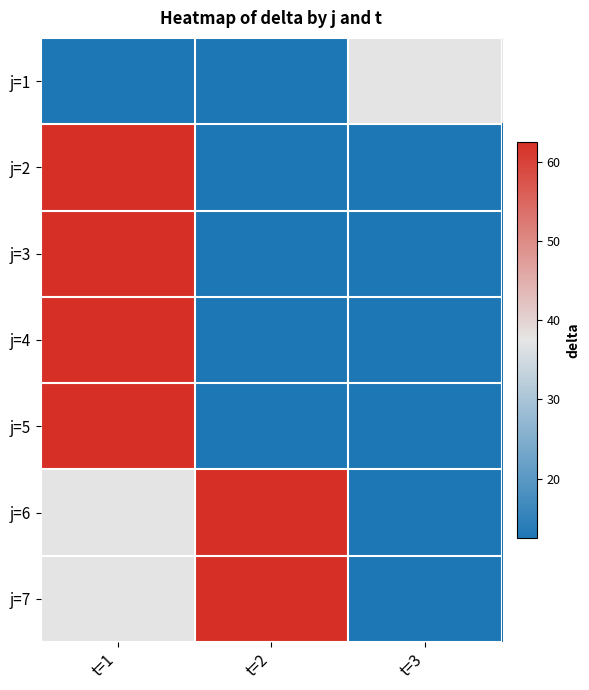

What is the difference between the highest and lowest values at t=2?

50.0